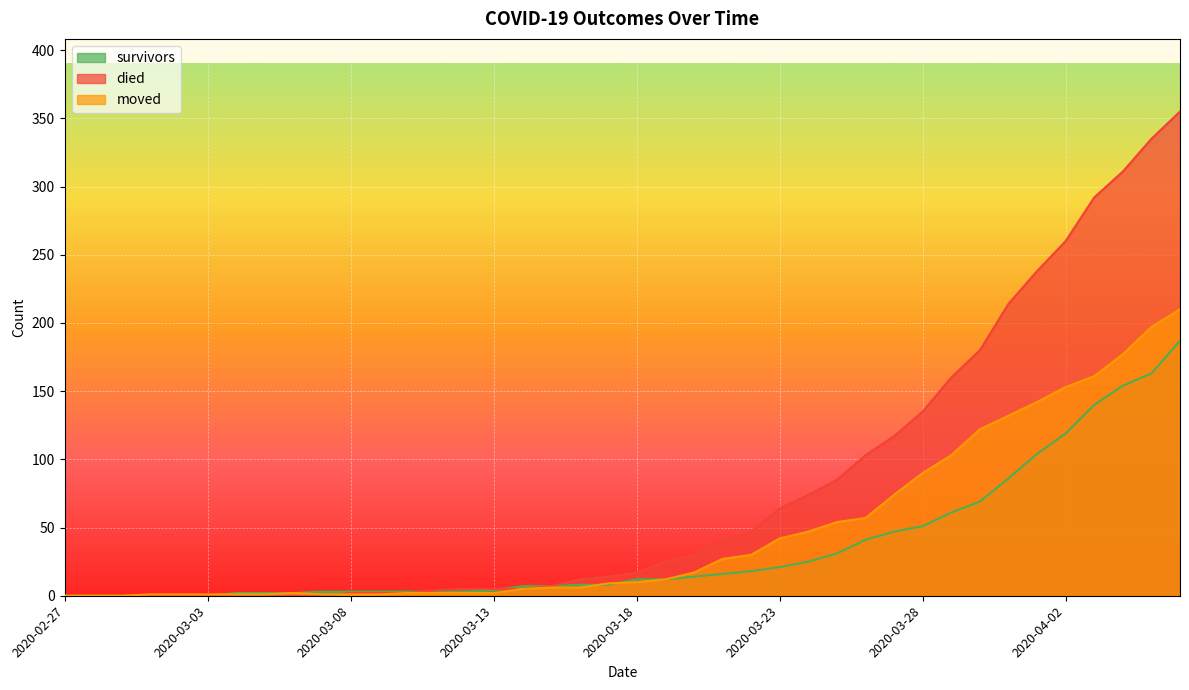

List the series in order of their overall mean, highest first.

died, moved, survivors